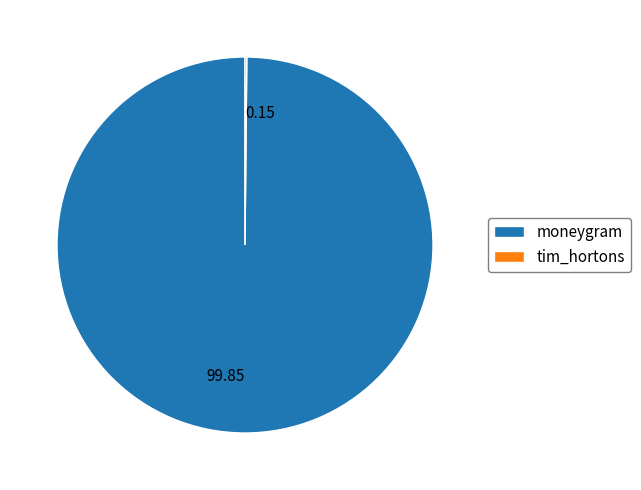

The moneygram slice represents 100% of the pie. True or false?

True